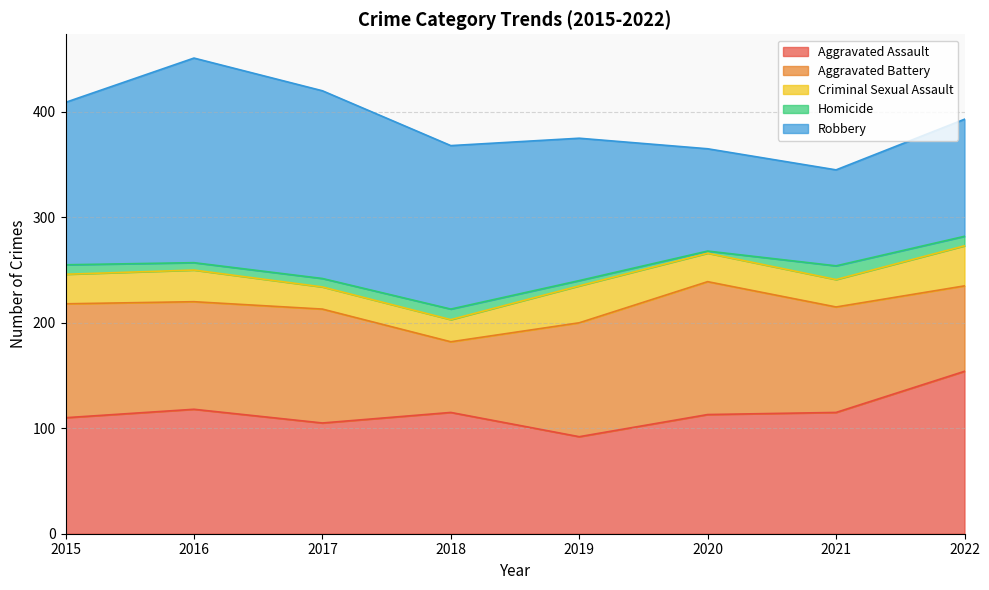

Reading left to right, extract all data points from this chart.

Aggravated Assault: 2015=110	2016=118	2017=105	2018=115	2019=92	2020=113	2021=115	2022=154
Aggravated Battery: 2015=108	2016=102	2017=108	2018=67	2019=108	2020=126	2021=100	2022=81
Criminal Sexual Assault: 2015=28	2016=30	2017=21	2018=21	2019=35	2020=27	2021=26	2022=38
Homicide: 2015=9	2016=7	2017=8	2018=10	2019=5	2020=2	2021=13	2022=9
Robbery: 2015=154	2016=194	2017=178	2018=155	2019=135	2020=97	2021=91	2022=111